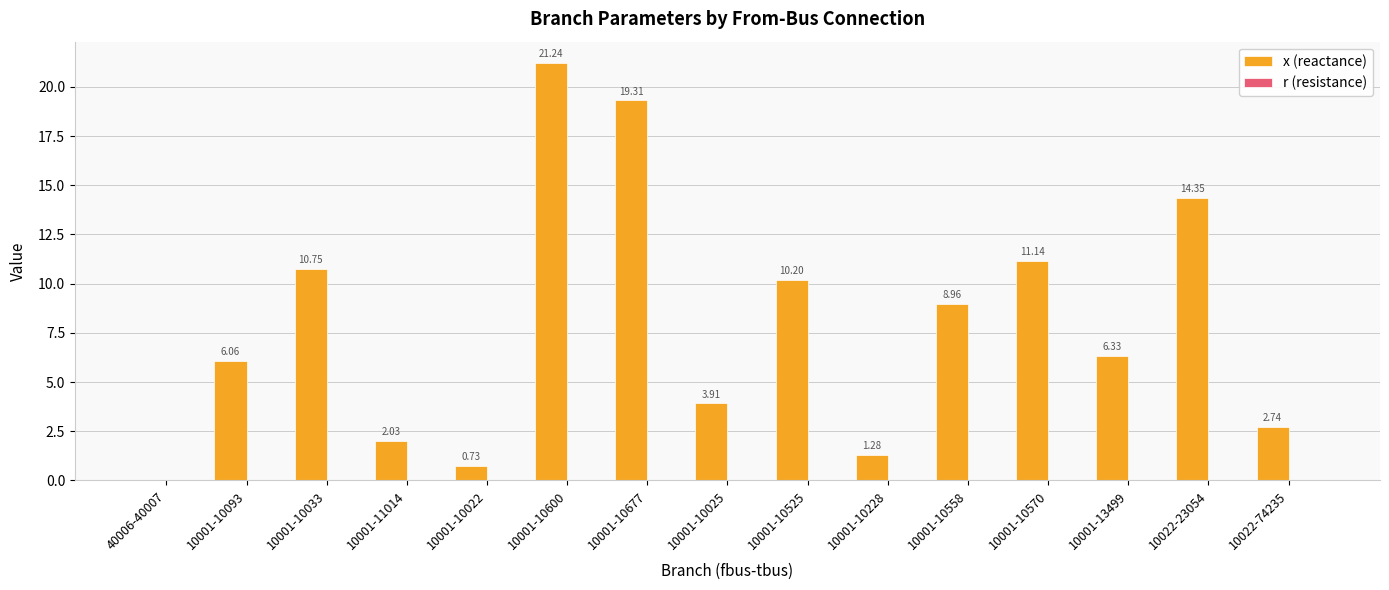

What is the sum of all x (reactance) values?

119.0